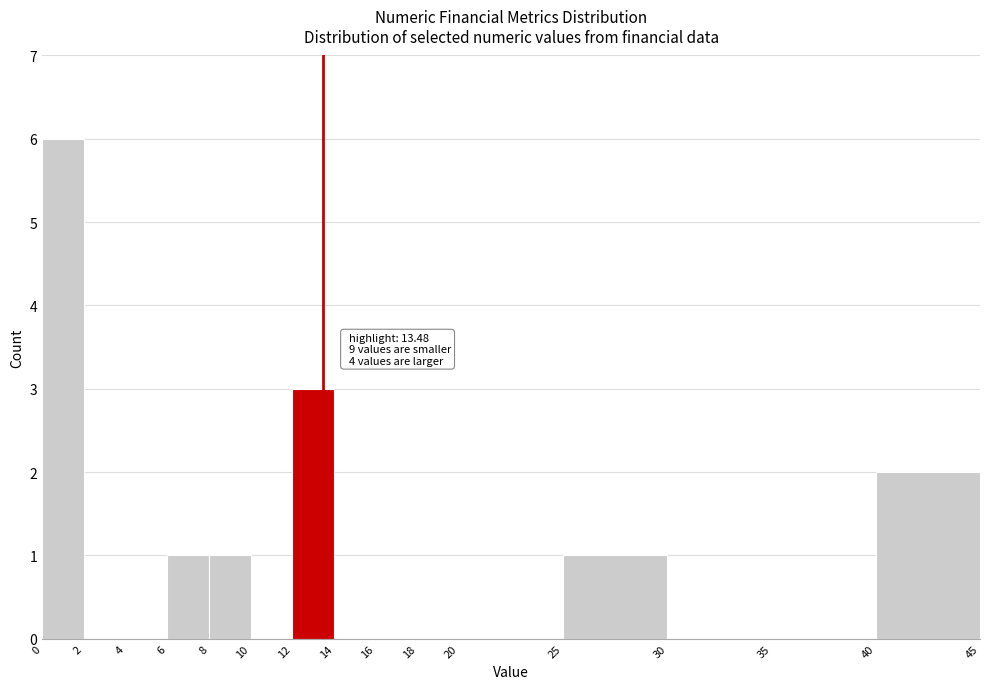

Which range on the x-axis has the tallest bar?

0 to 2